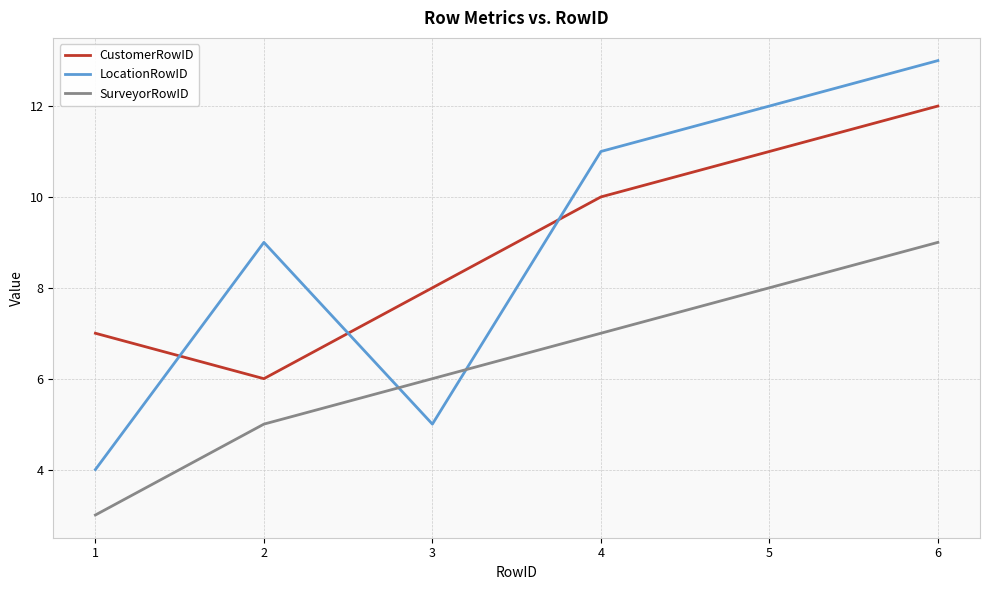

Reading left to right, extract all data points from this chart.

CustomerRowID: 7	6	8	10	11	12
LocationRowID: 4	9	5	11	12	13
SurveyorRowID: 3	5	6	7	8	9